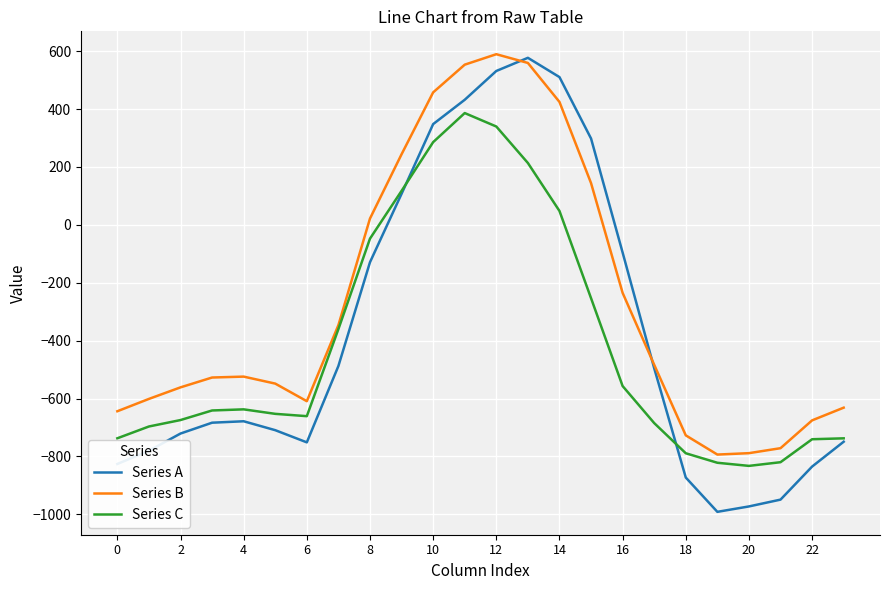

Which series has the largest total across all categories?

Series B